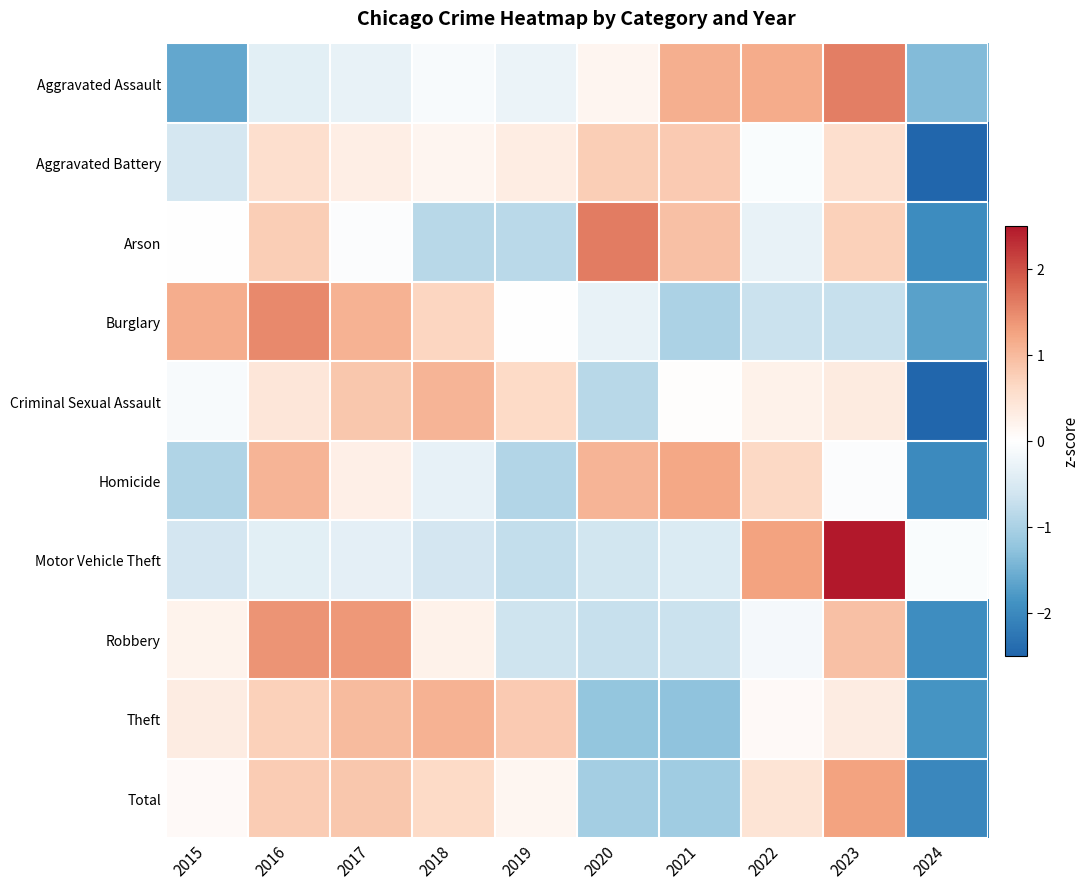

Reading right to left, extract all data points from this chart.

Aggravated Assault: 2024=-1.4	2023=1.6	2022=1.2	2021=1.1	2020=0.2	2019=-0.3	2018=-0.1	2017=-0.3	2016=-0.4	2015=-1.6
Aggravated Battery: 2024=-2.8	2023=0.5	2022=-0.1	2021=0.8	2020=0.8	2019=0.3	2018=0.2	2017=0.3	2016=0.5	2015=-0.6
Arson: 2024=-2.0	2023=0.7	2022=-0.3	2021=0.9	2020=1.6	2019=-0.8	2018=-0.9	2017=-0.1	2016=0.8	2015=-0.0
Burglary: 2024=-1.7	2023=-0.7	2022=-0.7	2021=-1.0	2020=-0.3	2019=-0.0	2018=0.7	2017=1.1	2016=1.5	2015=1.1
Criminal Sexual Assault: 2024=-2.6	2023=0.3	2022=0.2	2021=0.0	2020=-0.9	2019=0.6	2018=1.1	2017=0.9	2016=0.4	2015=-0.1
Homicide: 2024=-2.0	2023=-0.0	2022=0.6	2021=1.2	2020=1.1	2019=-0.9	2018=-0.3	2017=0.3	2016=1.1	2015=-1.0
Motor Vehicle Theft: 2024=-0.1	2023=2.5	2022=1.3	2021=-0.5	2020=-0.6	2019=-0.7	2018=-0.6	2017=-0.4	2016=-0.4	2015=-0.6
Robbery: 2024=-1.9	2023=0.9	2022=-0.1	2021=-0.7	2020=-0.7	2019=-0.6	2018=0.2	2017=1.4	2016=1.4	2015=0.2
Theft: 2024=-1.8	2023=0.3	2022=0.1	2021=-1.3	2020=-1.2	2019=0.8	2018=1.1	2017=1.0	2016=0.7	2015=0.3
Total: 2024=-2.0	2023=1.3	2022=0.5	2021=-1.1	2020=-1.1	2019=0.2	2018=0.6	2017=0.9	2016=0.8	2015=0.1